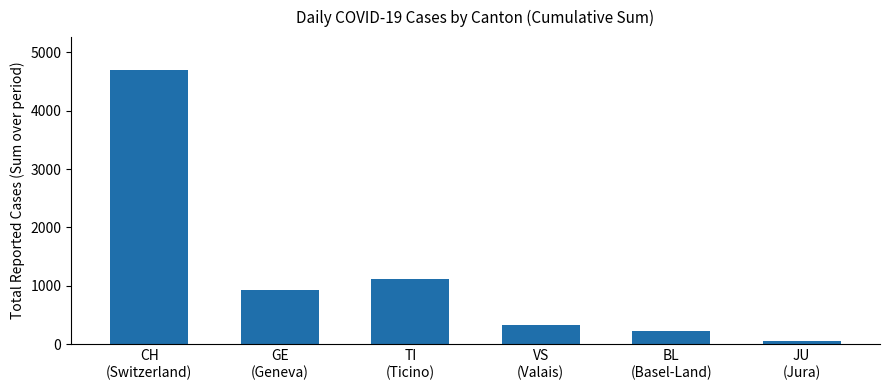

List the labels in order of value, largest first.

CH
(Switzerland), TI
(Ticino), GE
(Geneva), VS
(Valais), BL
(Basel-Land), JU
(Jura)